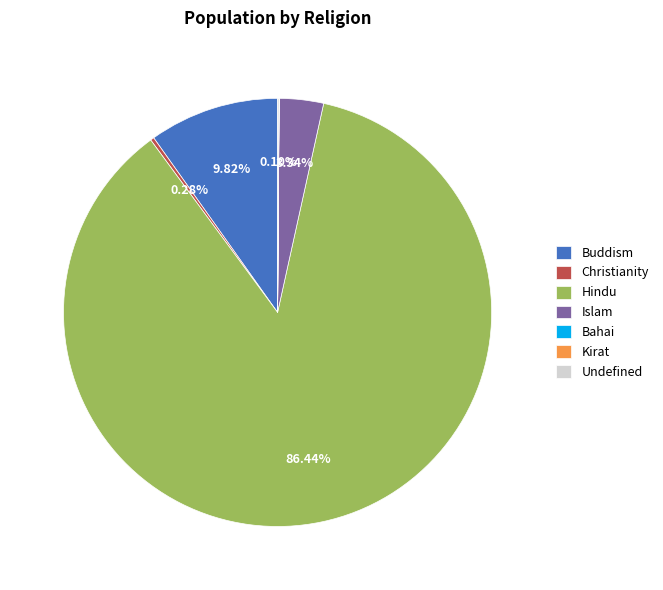

Which category accounts for the majority?

Hindu